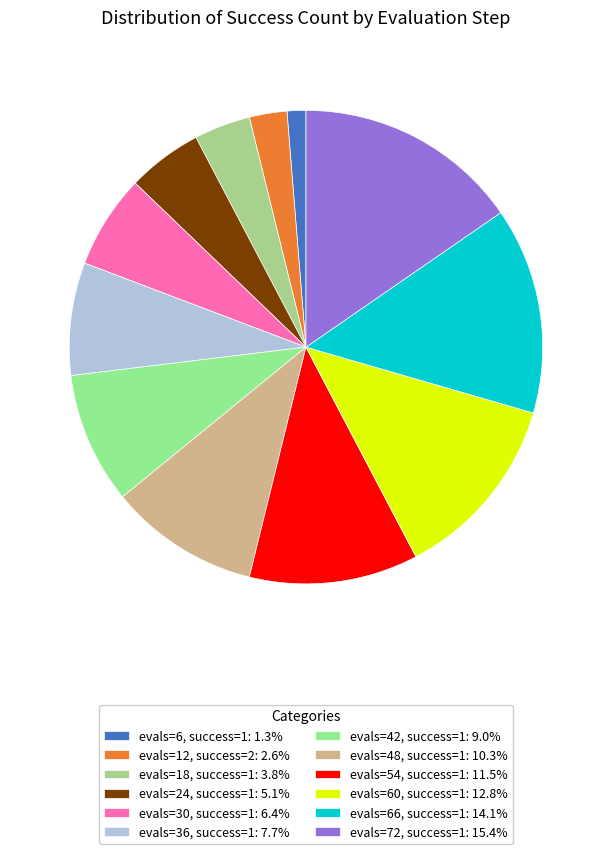

Does any single category account for the majority?

No